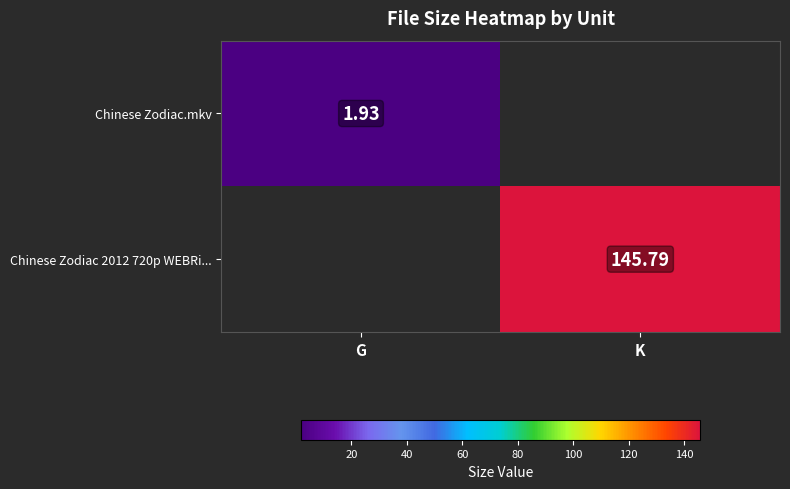

Is it true that Chinese Zodiac 2012 720p WEBRi... equals 221.6 at K?

False